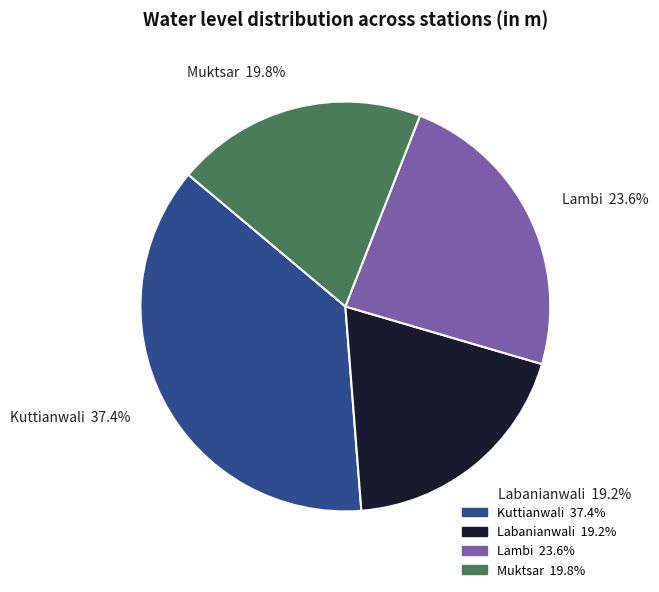

Count the number of slices in the pie.

4